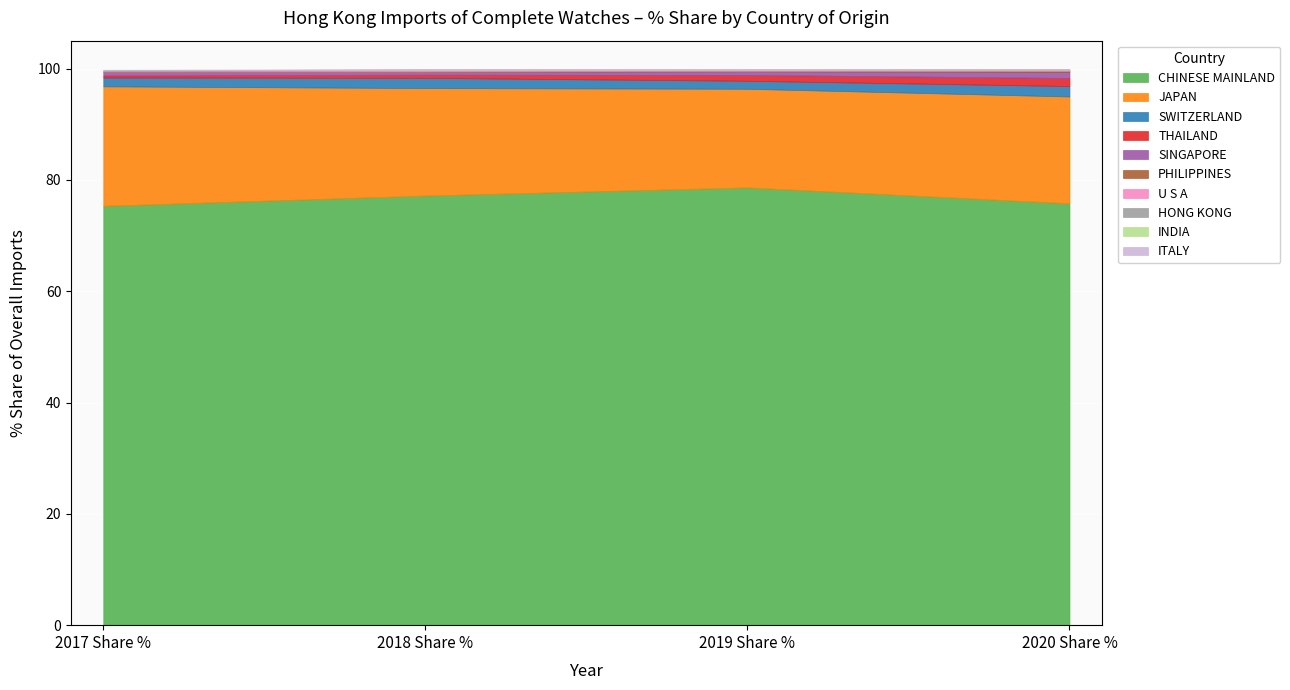

Reading left to right, transcribe all the data shown in this chart.

2017 Share %: 75.3	21.5	1.6	0.4	0.7	0.0	0.2	0.0	0.0	0.1
2018 Share %: 77.2	19.3	1.8	0.6	0.5	0.0	0.2	0.1	0.1	0.1
2019 Share %: 78.6	17.7	1.4	1.1	0.7	0.1	0.1	0.1	0.1	0.0
2020 Share %: 75.8	19.2	1.9	1.4	1.1	0.2	0.1	0.1	0.0	0.0